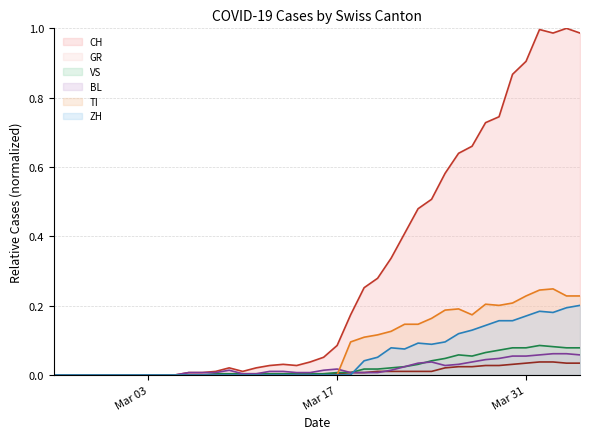

Does the chart have visible grid lines?

Yes